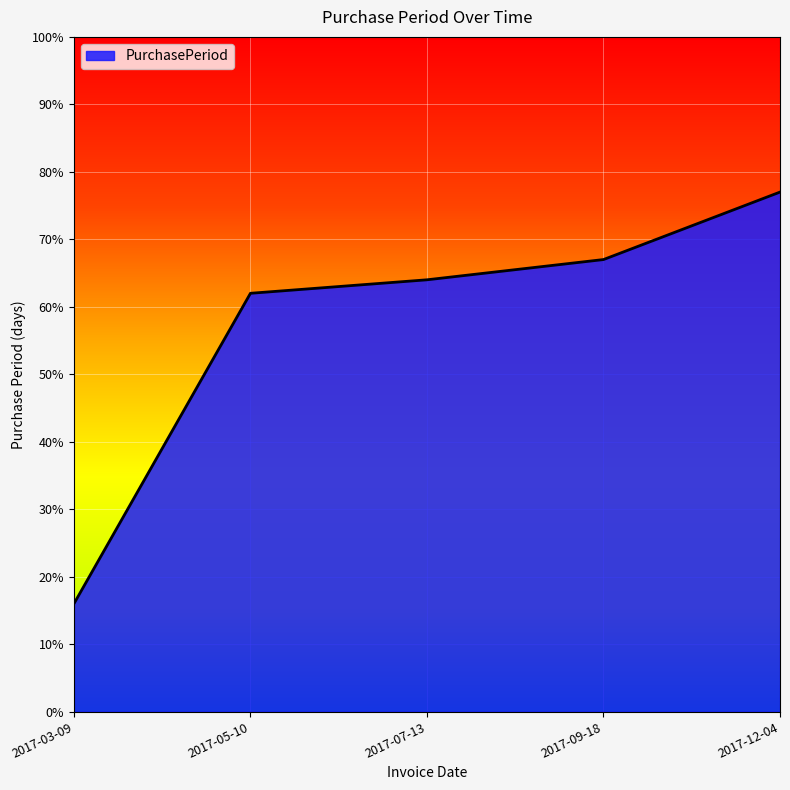

What position from the left is 2017-07-13?

3